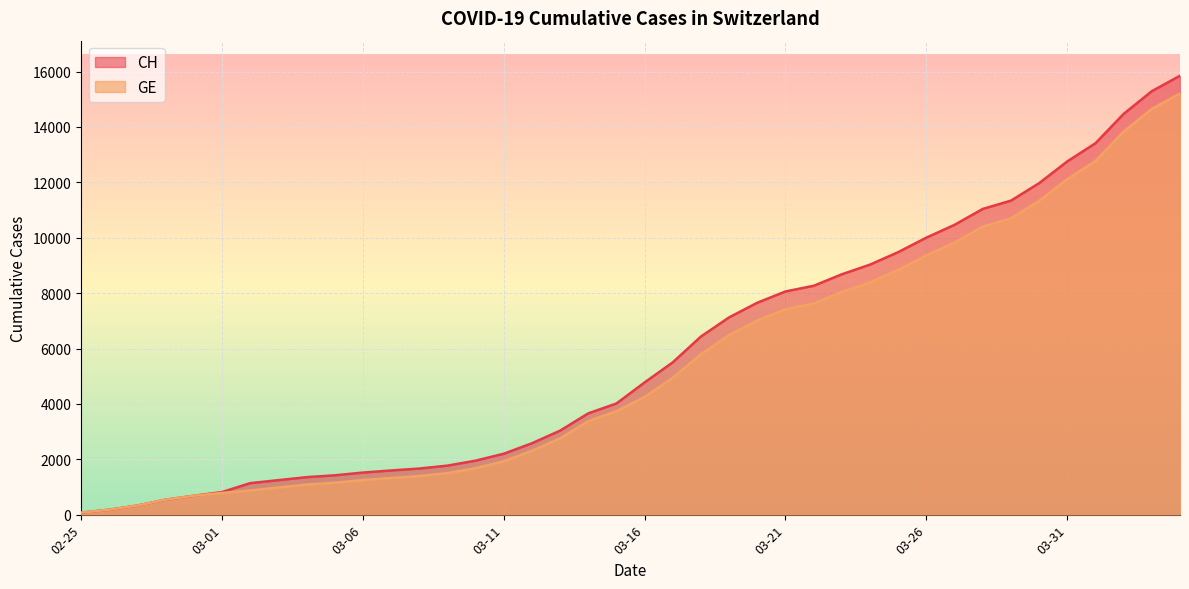

Reading left to right, list all the values displayed in this chart.

CH: 73	178	329	540	682	814	1137	1245	1353	1420	1519	1595	1664	1770	1949	2199	2577	3033	3658	4014	4775	5501	6434	7125	7654	8061	8265	8681	9030	9481	10005	10467	11041	11340	11971	12758	13413	14473	15294	15850
GE: 73	178	329	540	682	784	872	979	1085	1152	1248	1324	1393	1499	1678	1928	2306	2752	3377	3733	4248	4944	5792	6483	7012	7419	7623	8039	8388	8839	9363	9825	10399	10698	11329	12116	12771	13831	14652	15208